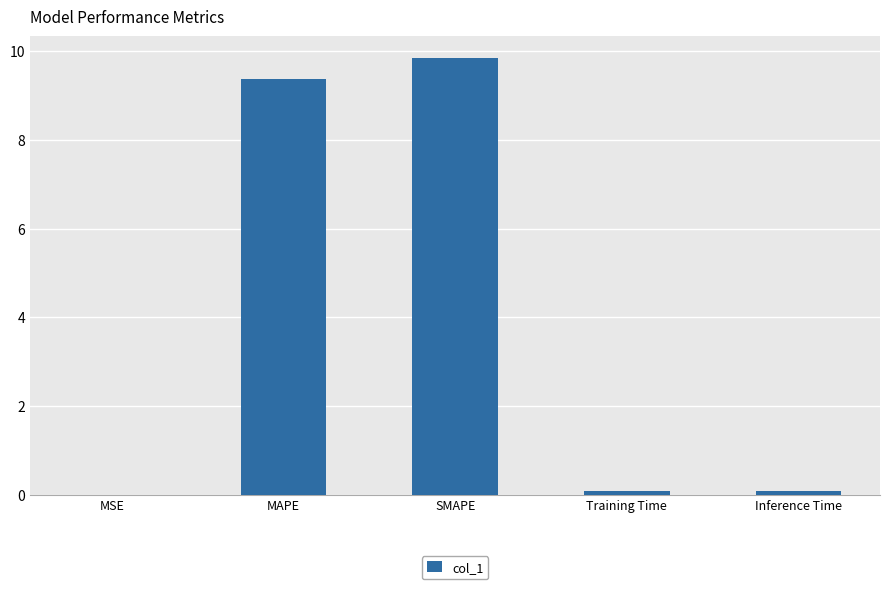

Which has a higher value, MAPE or Inference Time?

MAPE